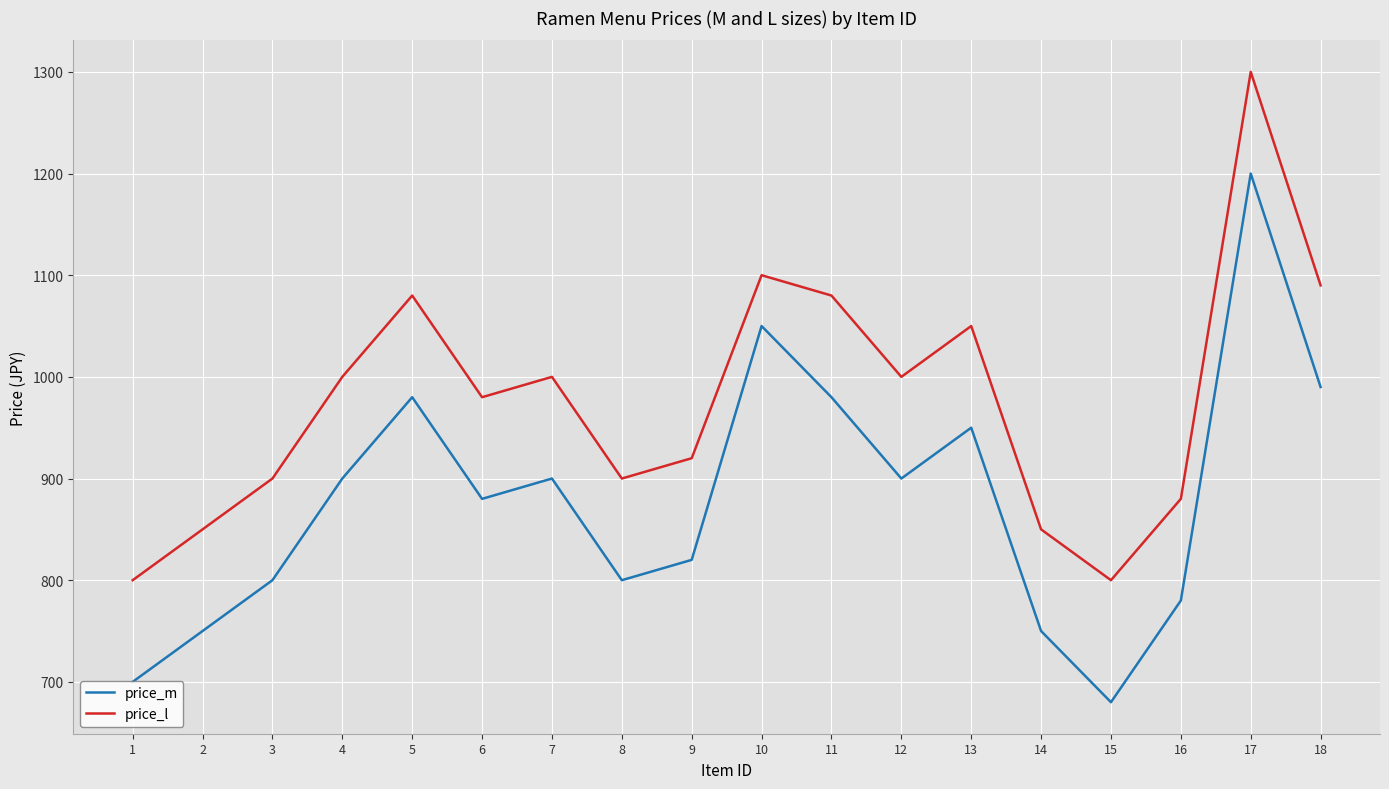

The price_l series shows 850 at 14. True or false?

True